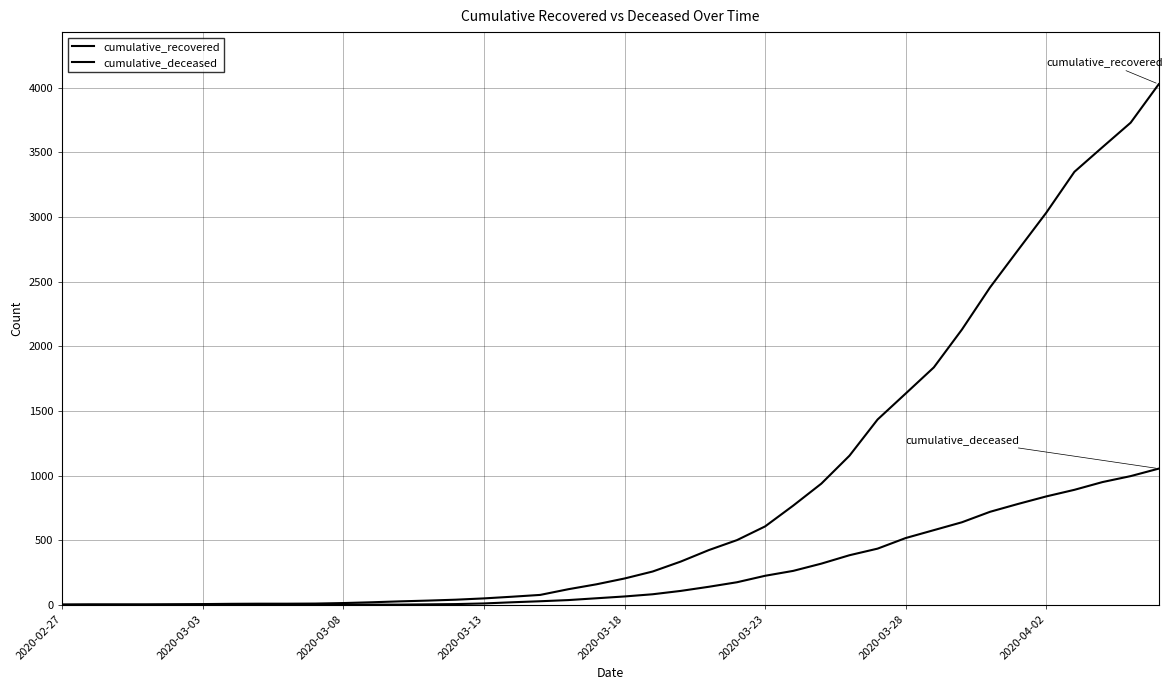

Which series has the largest range (max minus min)?

cumulative_recovered